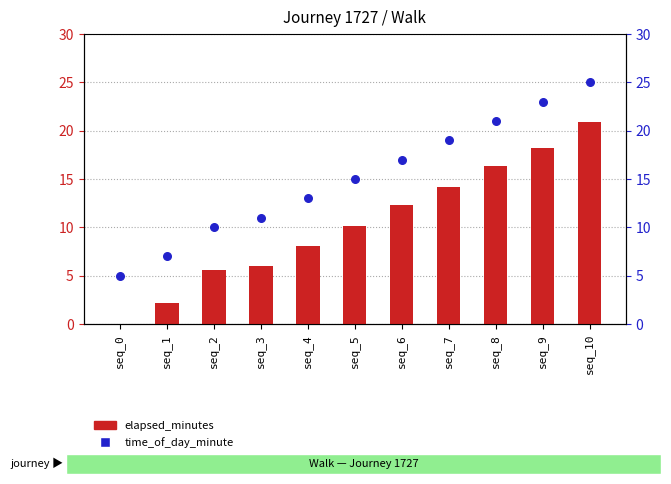

Which series contains the lowest Y value?

elapsed_minutes